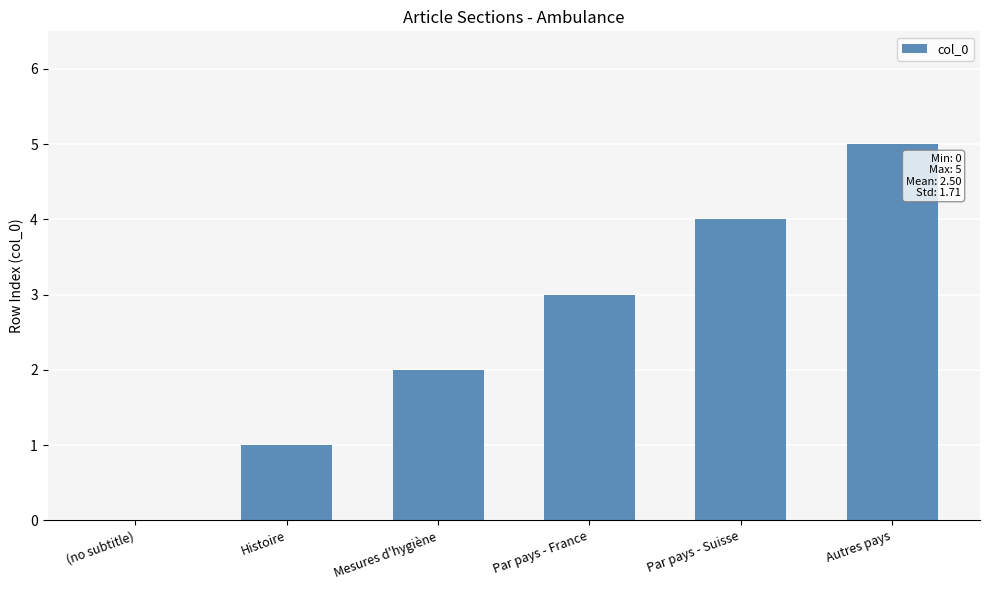

Are the bars horizontal?

No